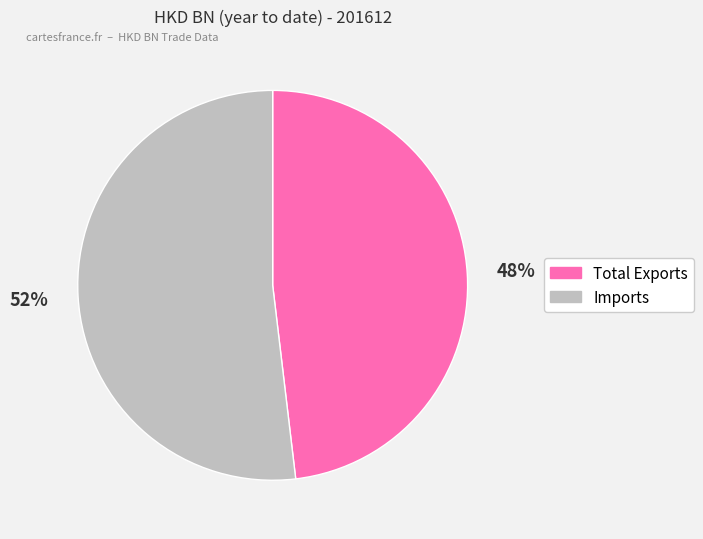

Which category has the biggest portion of the pie?

Imports